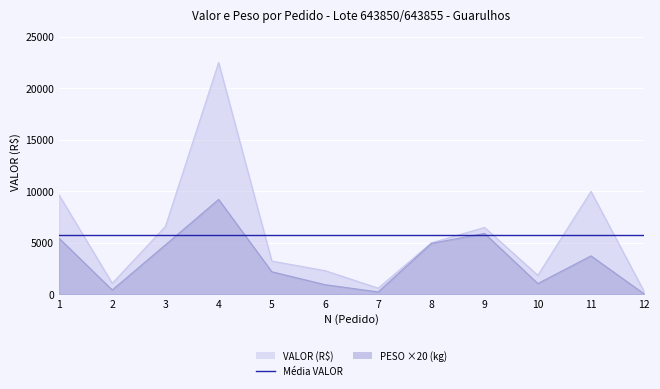

What is the difference between the PESO values at 8 and 6?

4004.2